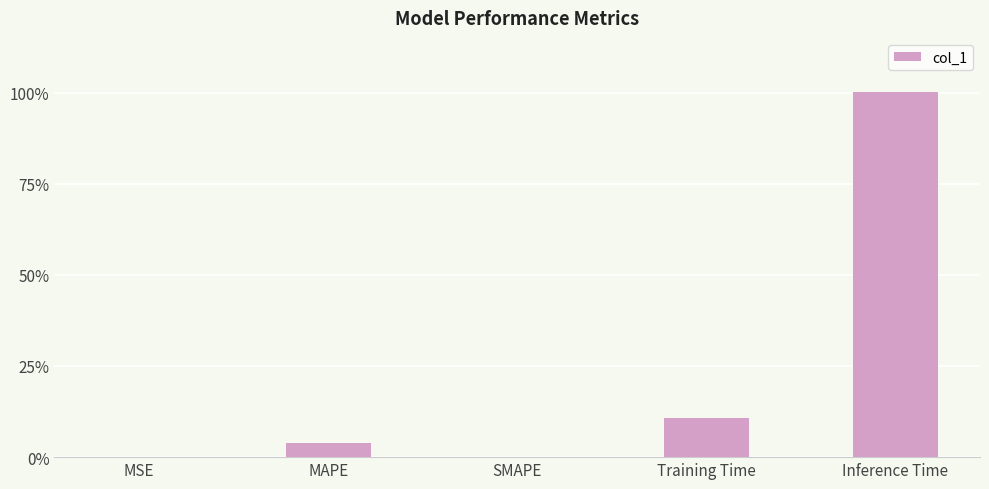

How many values exceed 0?

4